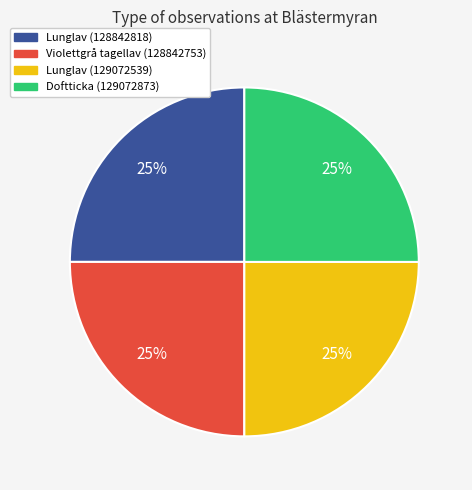

What is the ratio of the value at Violettgrå tagellav (128842753) to the value at Lunglav (128842818)?

1.0